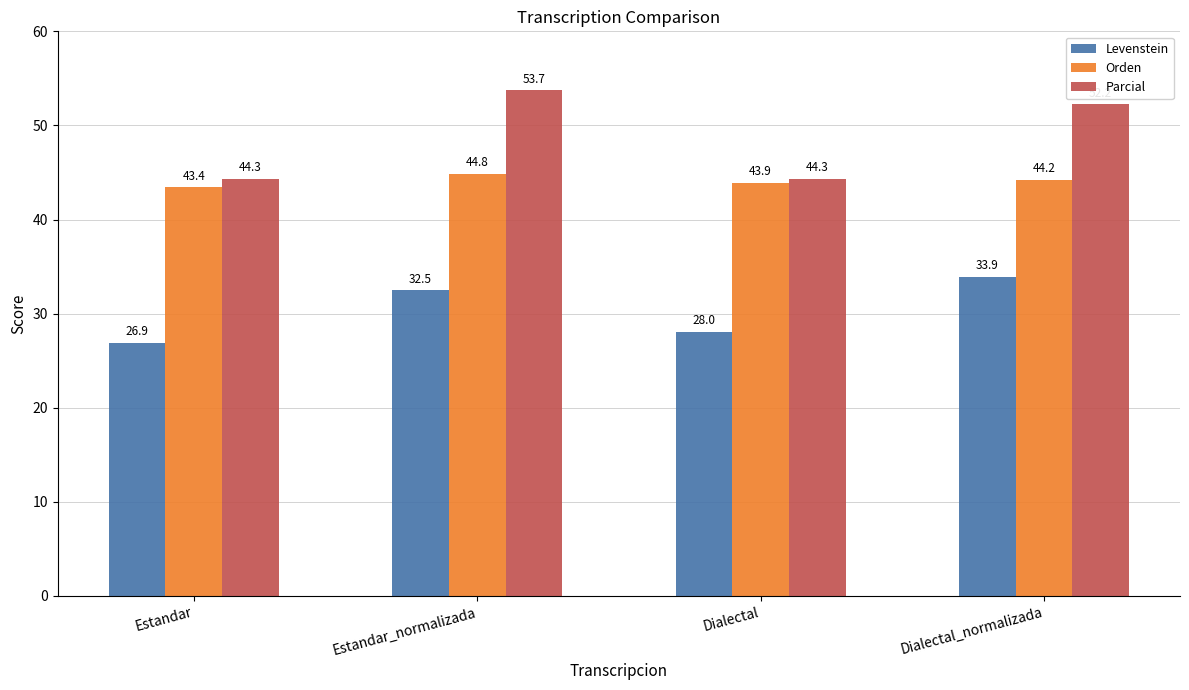

Reading right to left, what are all the values shown in this chart?

Levenstein: 33.9	28.0	32.5	26.9
Orden: 44.2	43.9	44.8	43.4
Parcial: 52.2	44.3	53.7	44.3